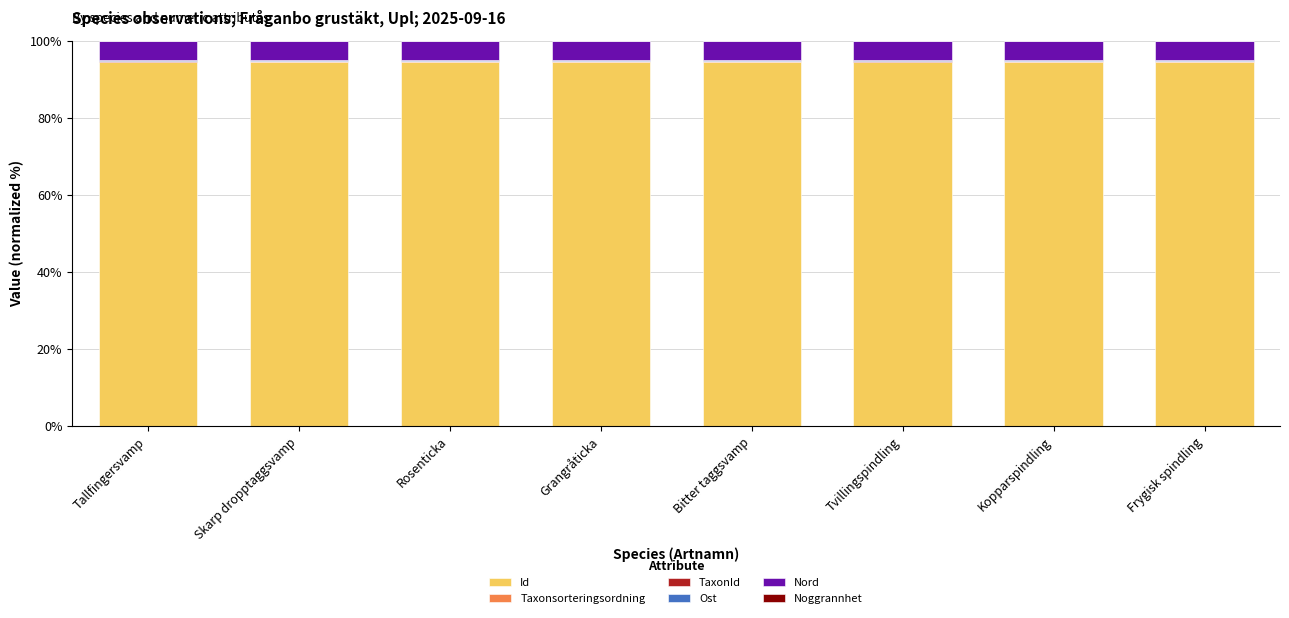

What is the highest value of the Id series?

94.5